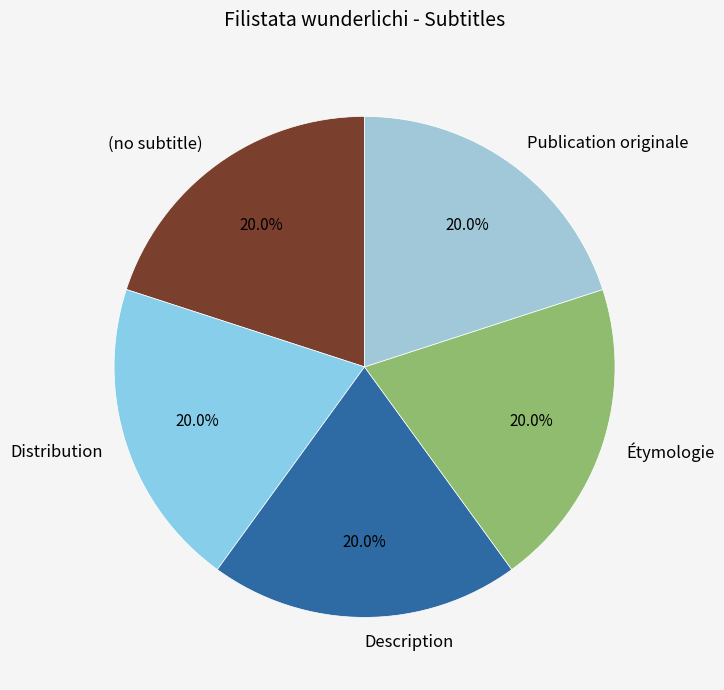

Count the number of slices in the pie.

5